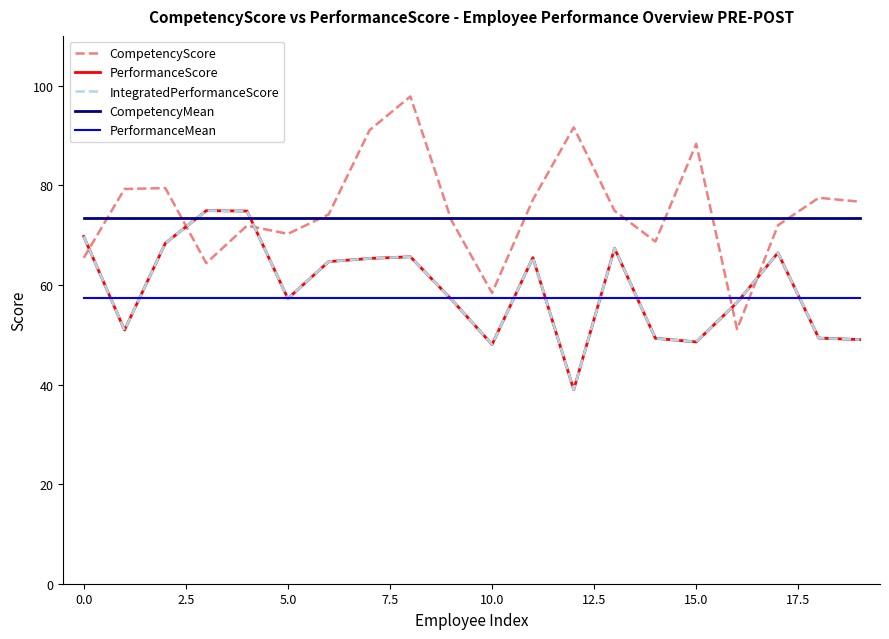

Does the chart display data point markers on the line(s)?

No